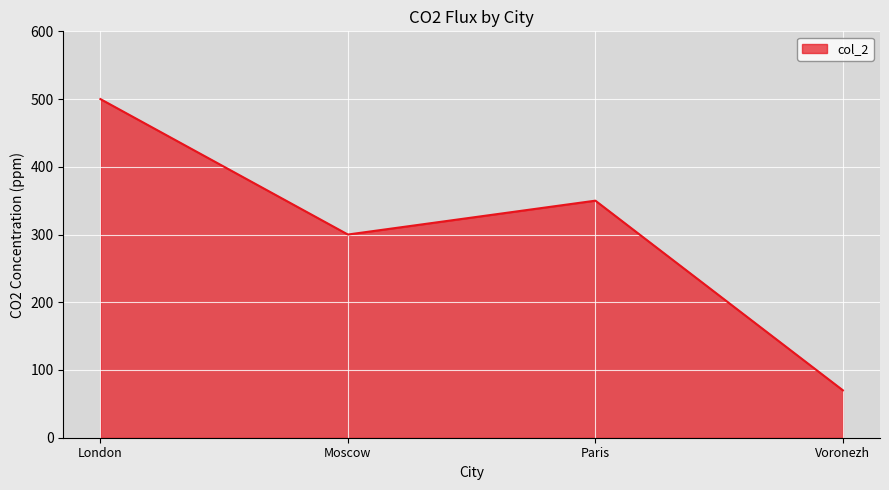

At which category does the data reach its first local peak?

Paris